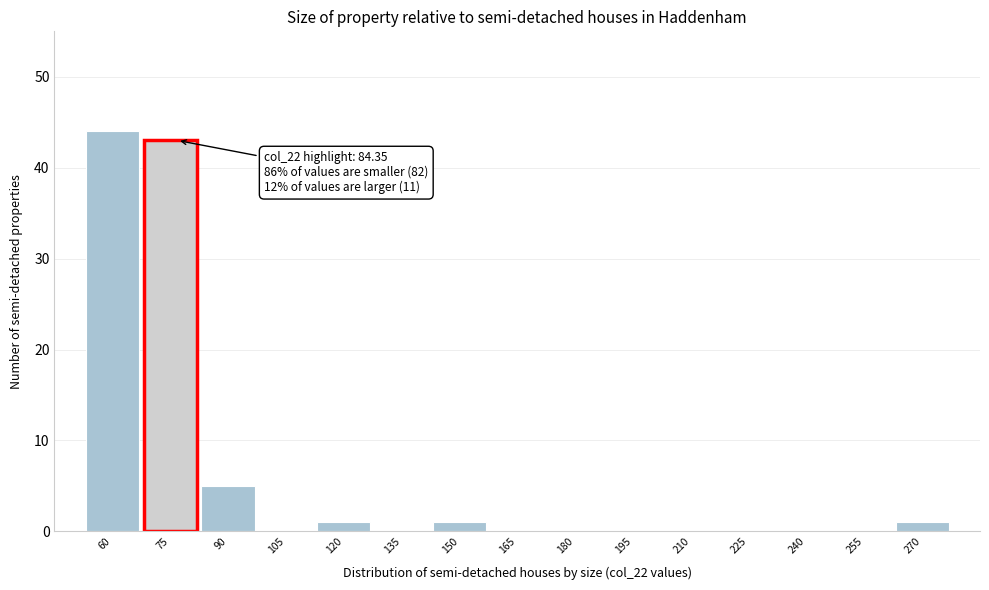

Reading left to right, what are all the values shown in this chart?

60=44	75=43	90=5	105=0	120=1	135=0	150=1	165=0	180=0	195=0	210=0	225=0	240=0	255=0	270=1